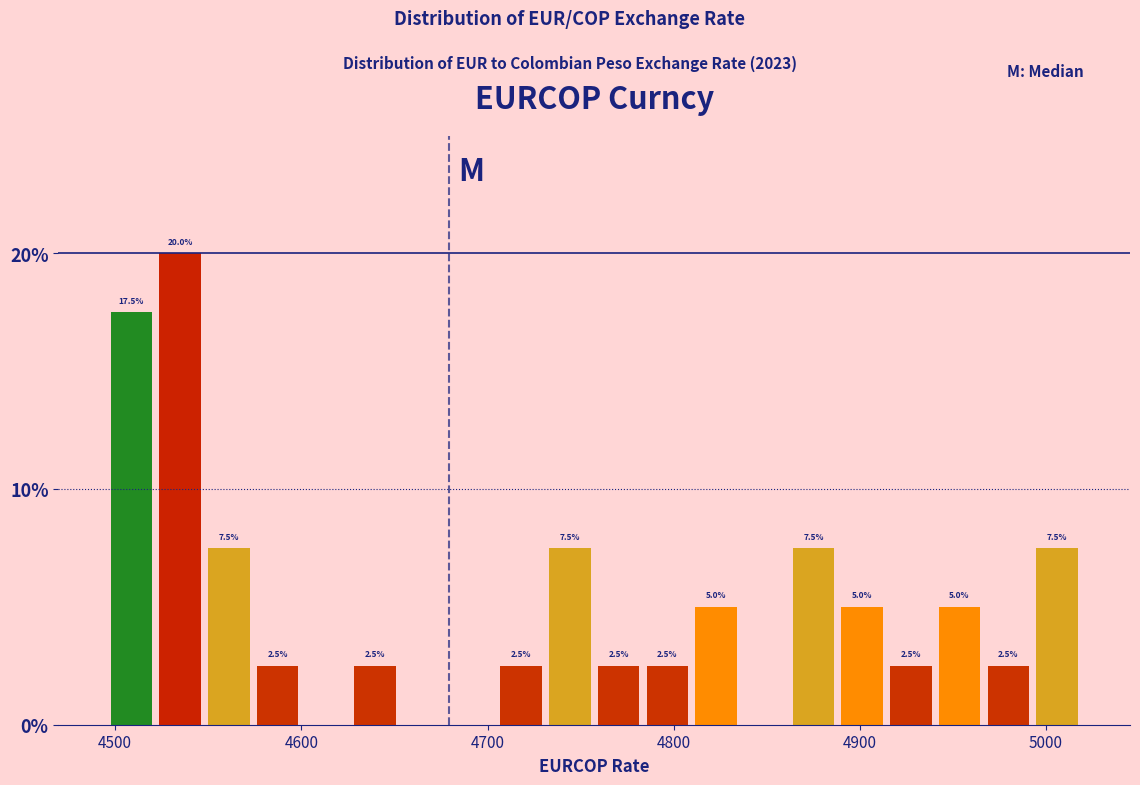

Read against the x-axis, roughly where is the centre of the tallest bar?

4530